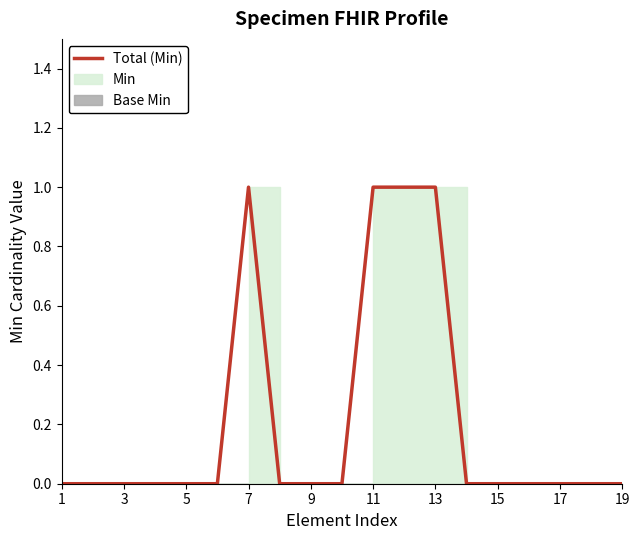

At which label is the value closest to 0?

1